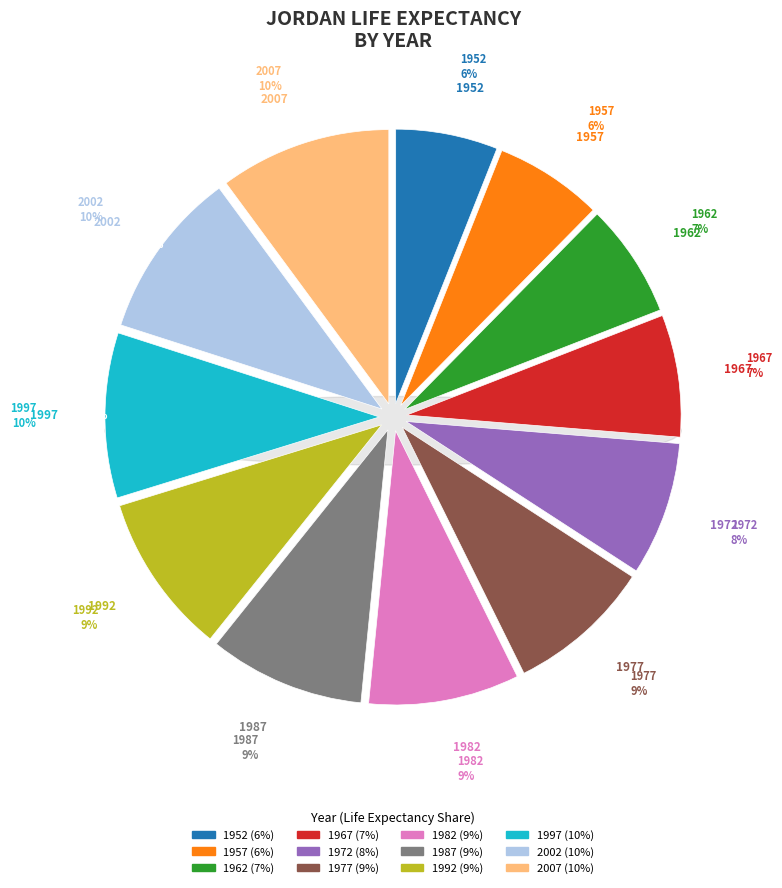

Rank the categories by value from lowest to highest.

1952, 1957, 1962, 1967, 1972, 1977, 1982, 1987, 1992, 1997, 2002, 2007